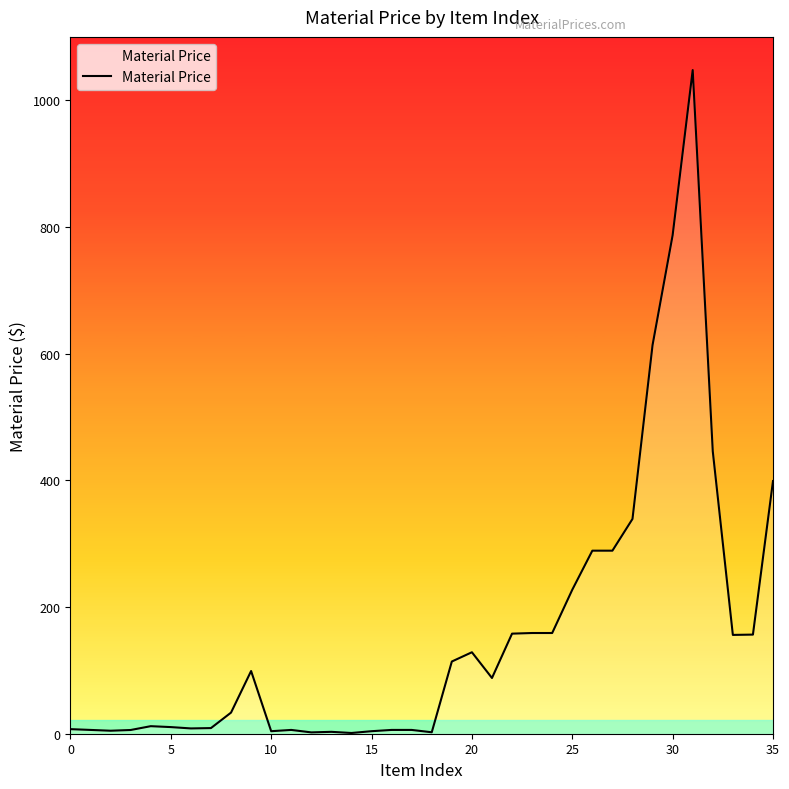

What is the greatest value displayed?

1047.8